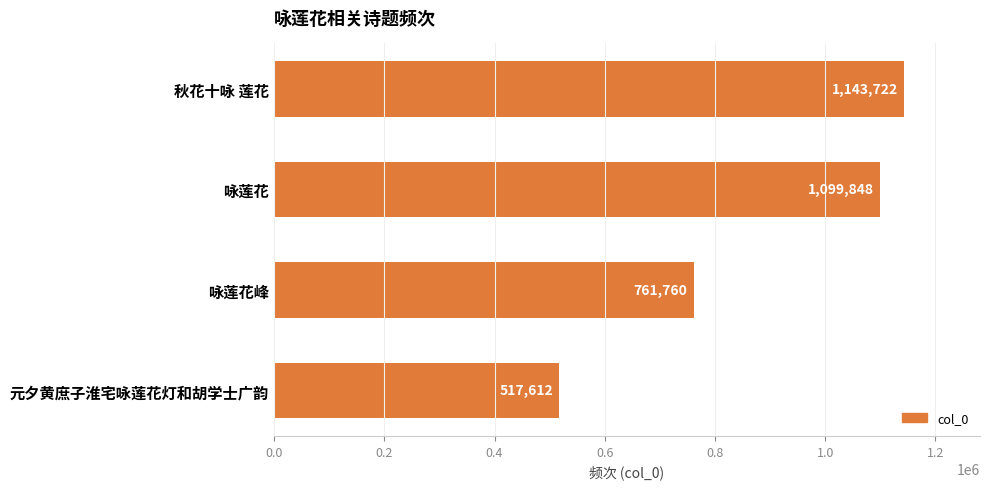

Is it true that the value at 咏莲花 is 1099848?

True